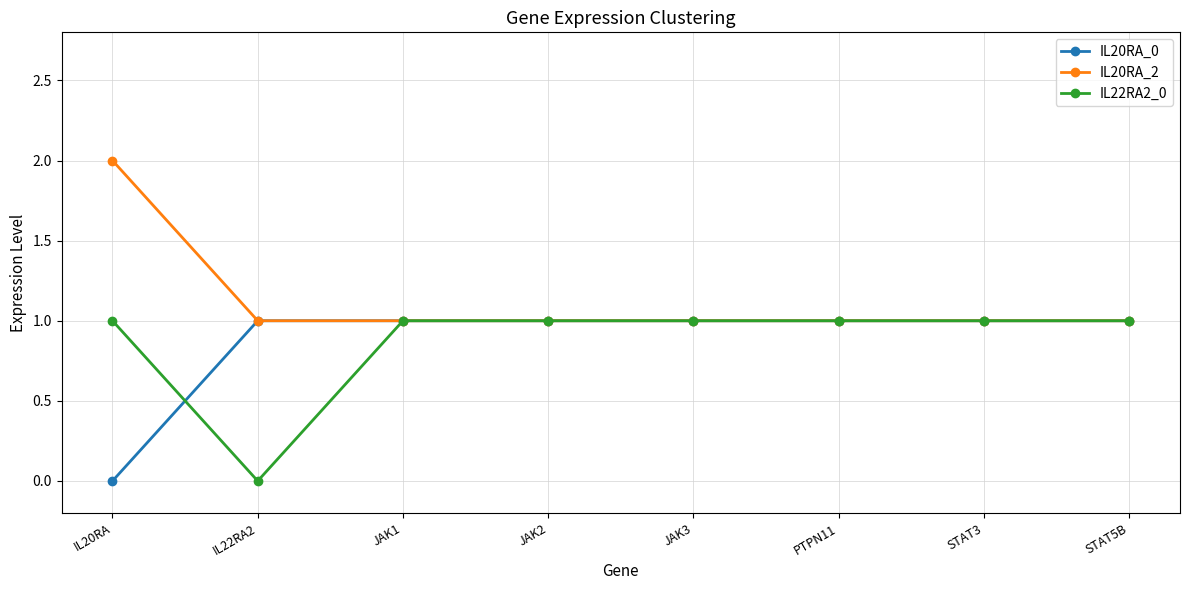

At which category does IL22RA2_0 reach its first local valley?

IL22RA2